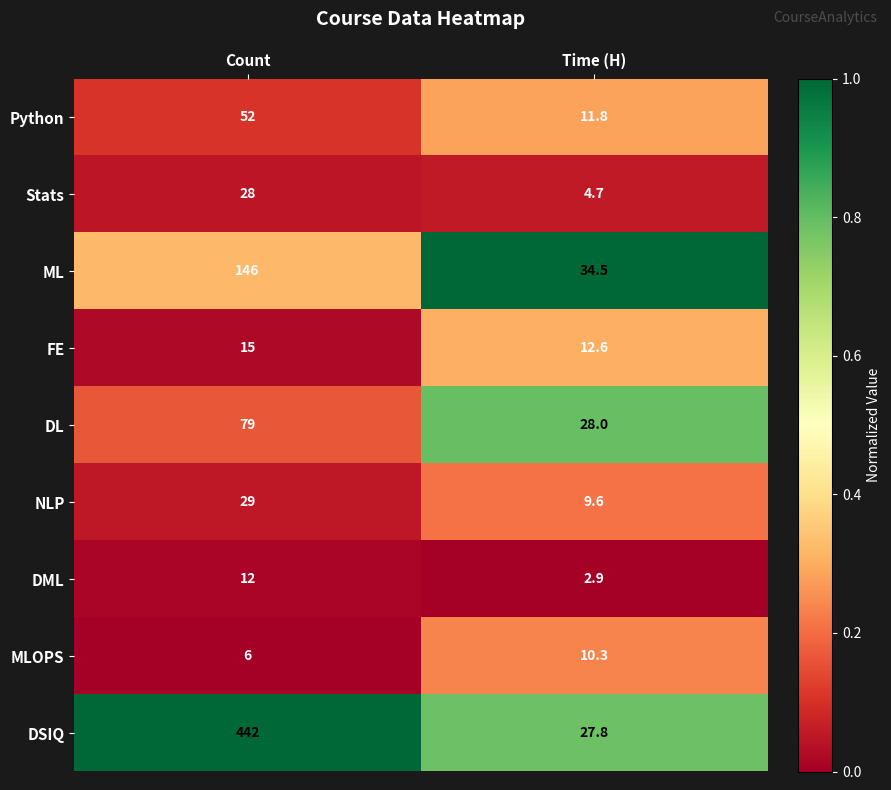

Is the value of DML at Time (H) greater than the value of ML at Count?

No